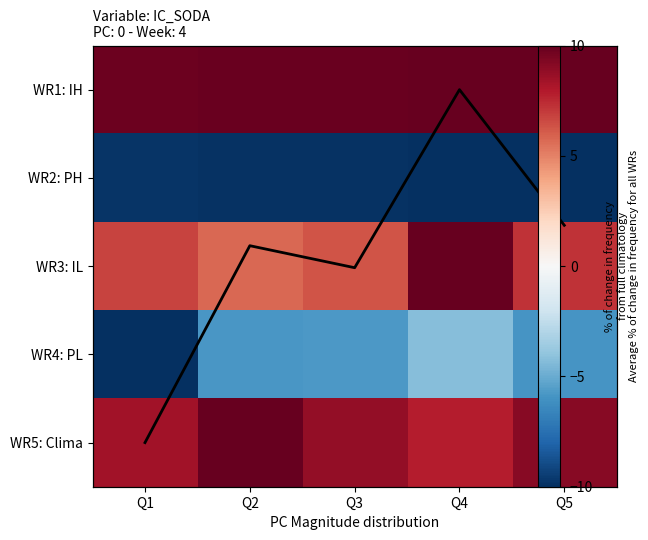

The WR3: IL series shows 3.9 at Q3. True or false?

False